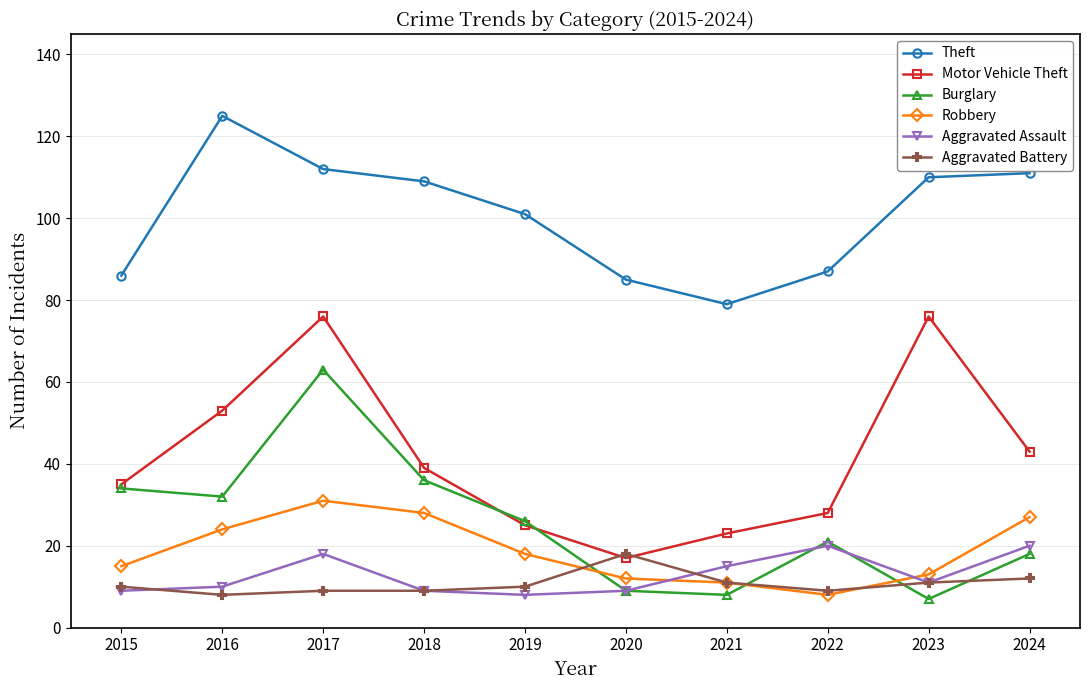

Which series changed the most between 2015 and 2017?

Motor Vehicle Theft